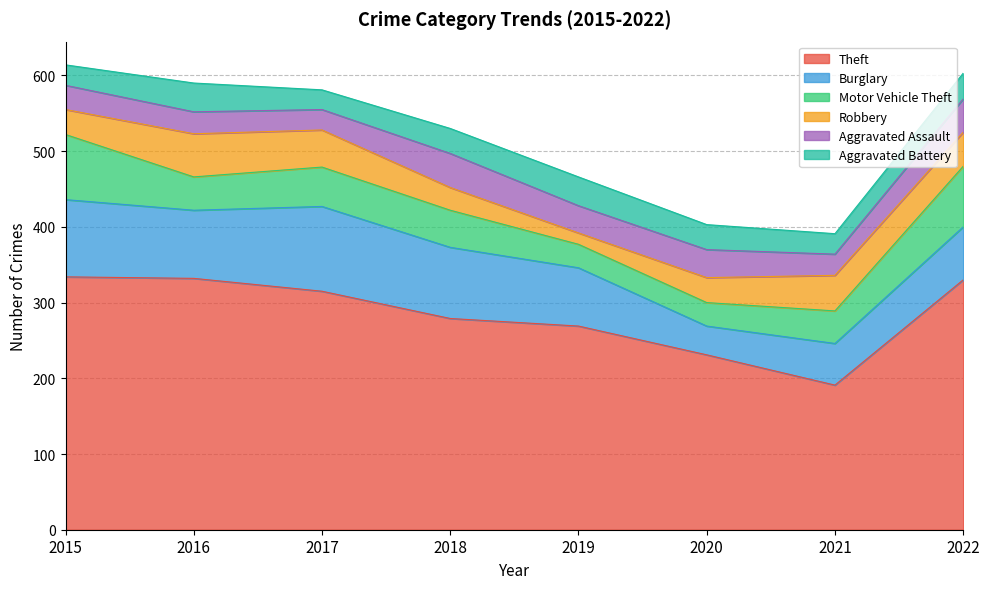

What is the value of the Motor Vehicle Theft point at the 5th from the left?

31